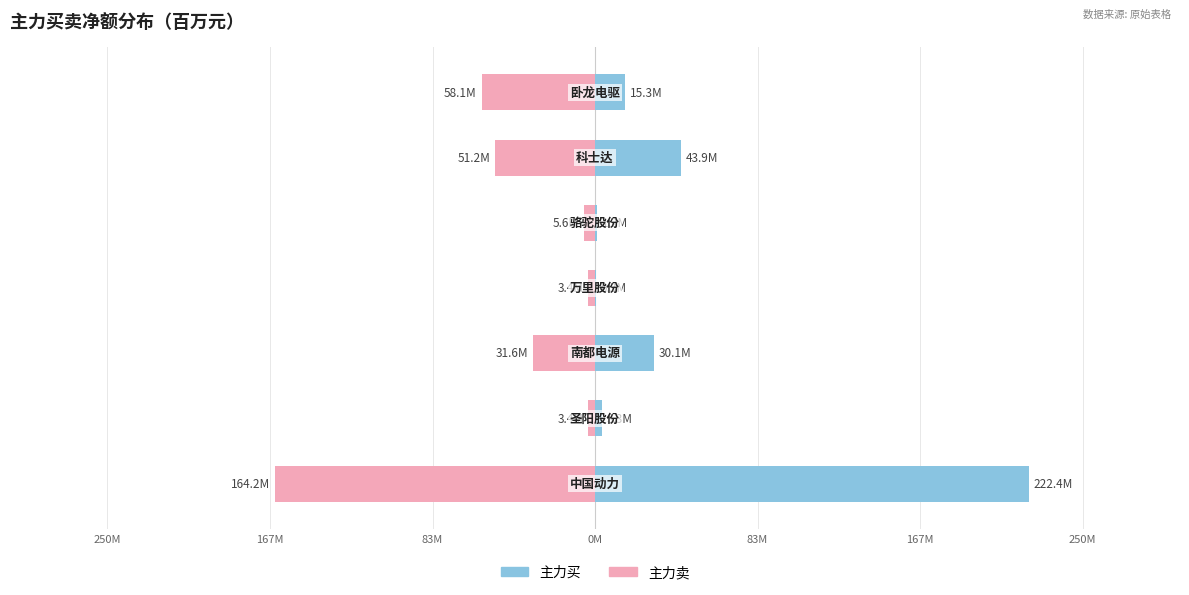

What are all the series names shown in the legend?

主力买, 主力卖